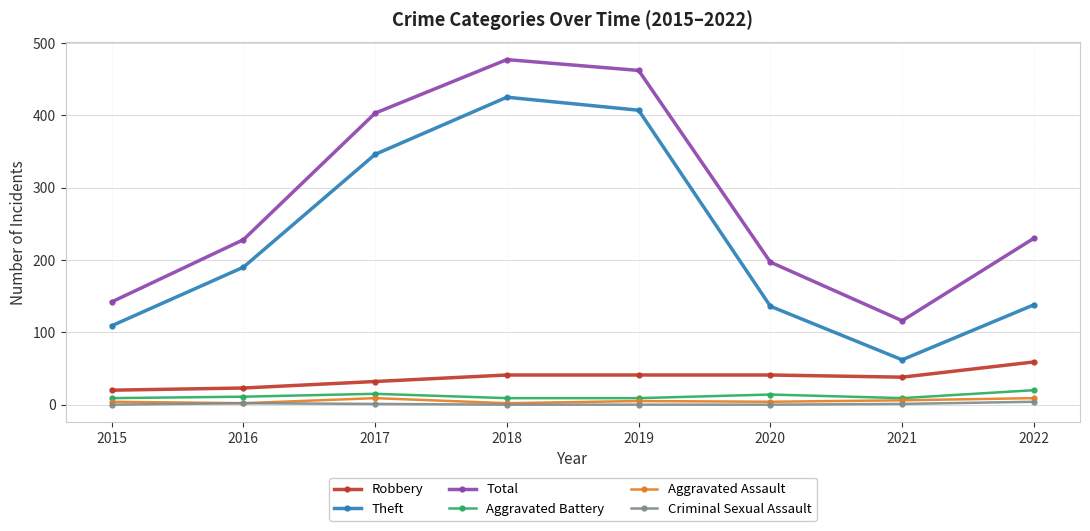

What is the difference between the Total values at 2019 and 2020?

265